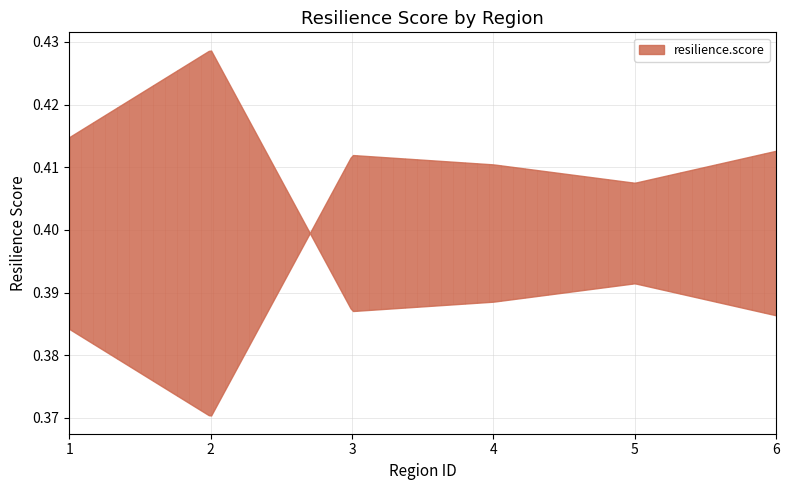

Which has a higher value, 1 or 4?

1